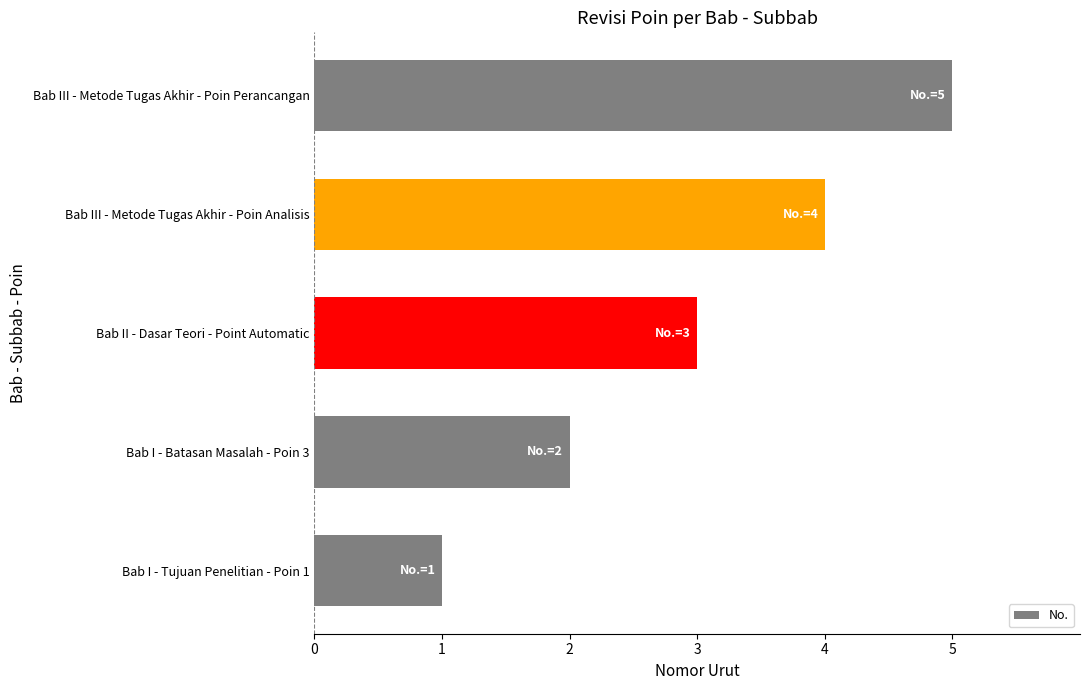

What is the change in value from Bab I - Tujuan Penelitian - Poin 1 to Bab III - Metode Tugas Akhir - Poin Analisis?

+3